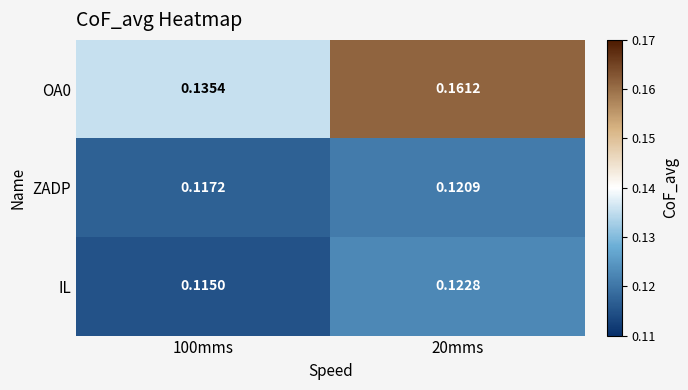

Is the value of ZADP at 100mms greater than the value of OA0 at 100mms?

No